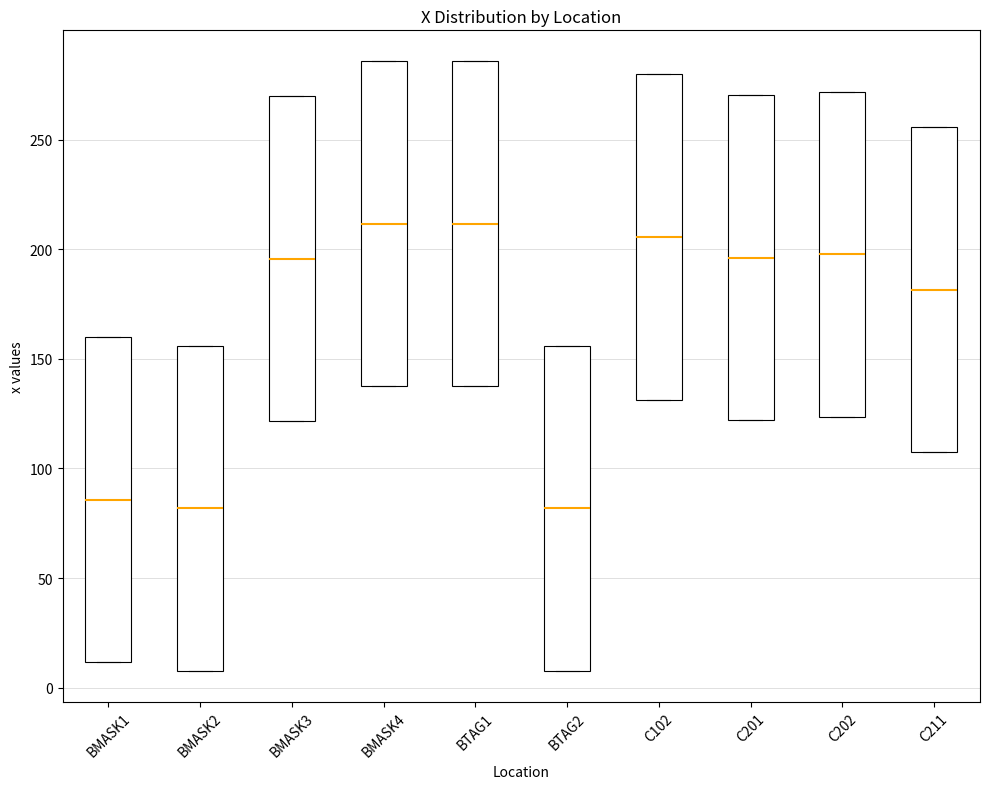

Reading left to right, transcribe this box plot: for each box, give where its median line is, the range the box spans, and where its two whiskers end, as read against the y-axis. The values are not printed on the chart, so give them approximately, as read against the axis.

BMASK1: median 85, box 10 to 160, whiskers 10 to 160
BMASK2: median 80, box 10 to 155, whiskers 10 to 155
BMASK3: median 195, box 120 to 270, whiskers 120 to 270
BMASK4: median 210, box 140 to 285, whiskers 140 to 285
BTAG1: median 210, box 140 to 285, whiskers 140 to 285
BTAG2: median 80, box 10 to 155, whiskers 10 to 155
C102: median 205, box 130 to 280, whiskers 130 to 280
C201: median 195, box 120 to 270, whiskers 120 to 270
C202: median 200, box 125 to 270, whiskers 125 to 270
C211: median 180, box 105 to 255, whiskers 105 to 255